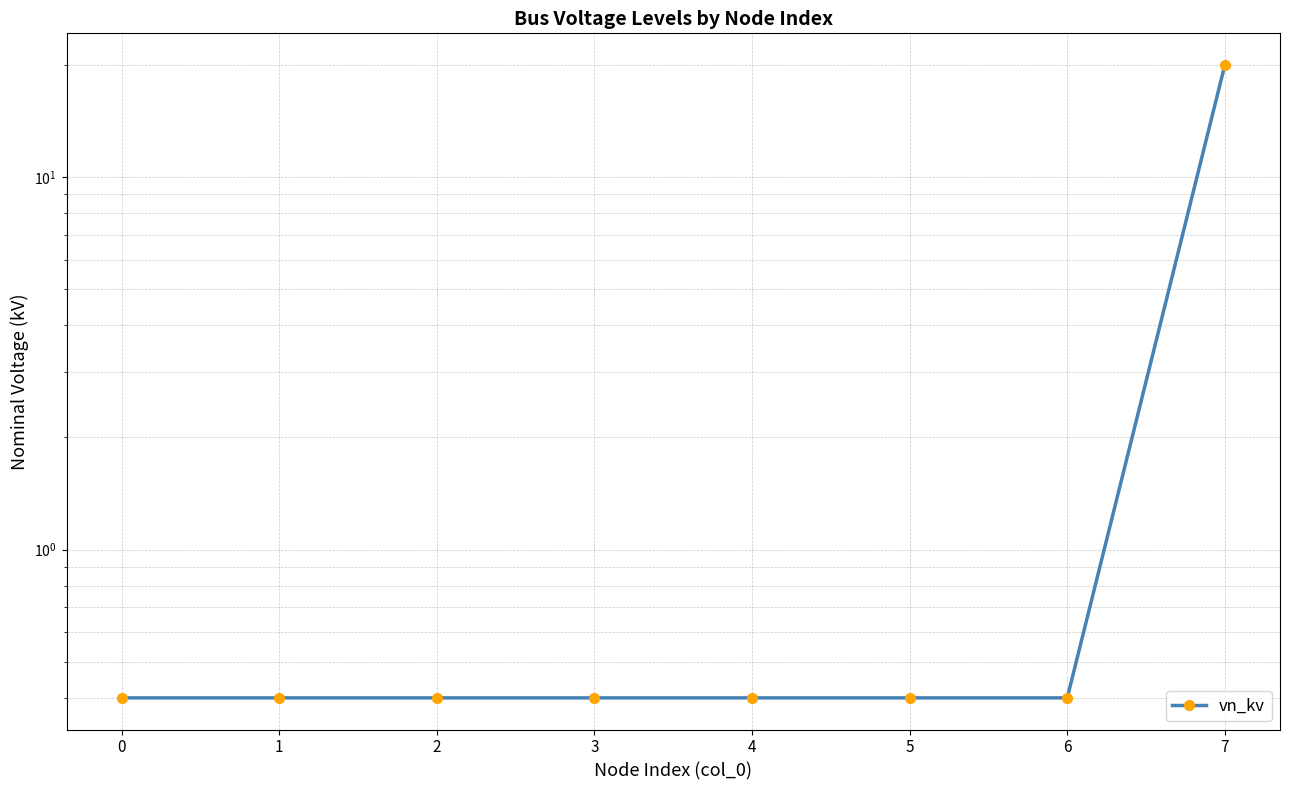

Reading left to right, transcribe all the data shown in this chart.

0.4	0.4	0.4	0.4	0.4	0.4	0.4	20.0